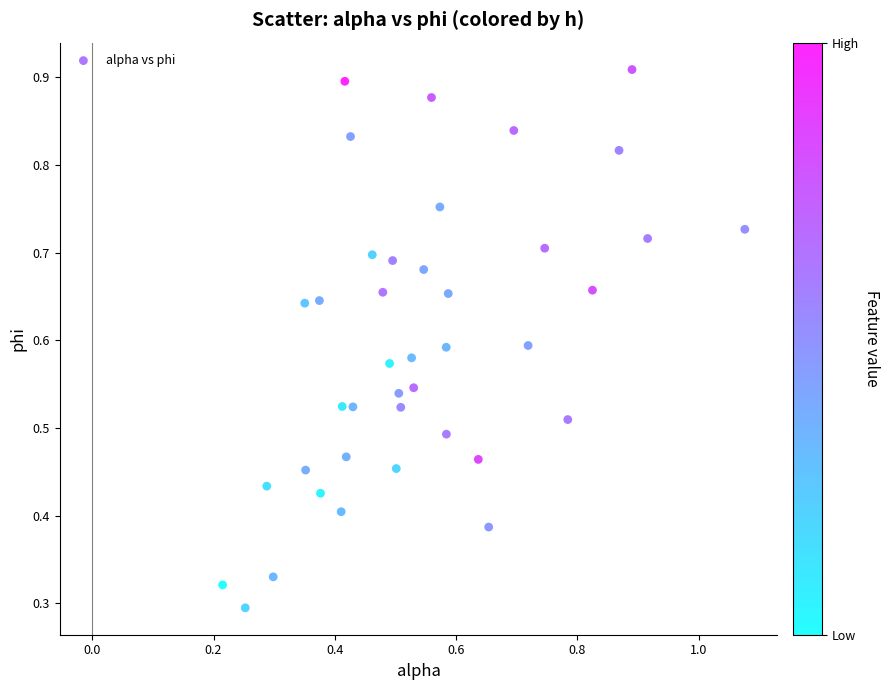

How many points are shown in the scatter plot?

40